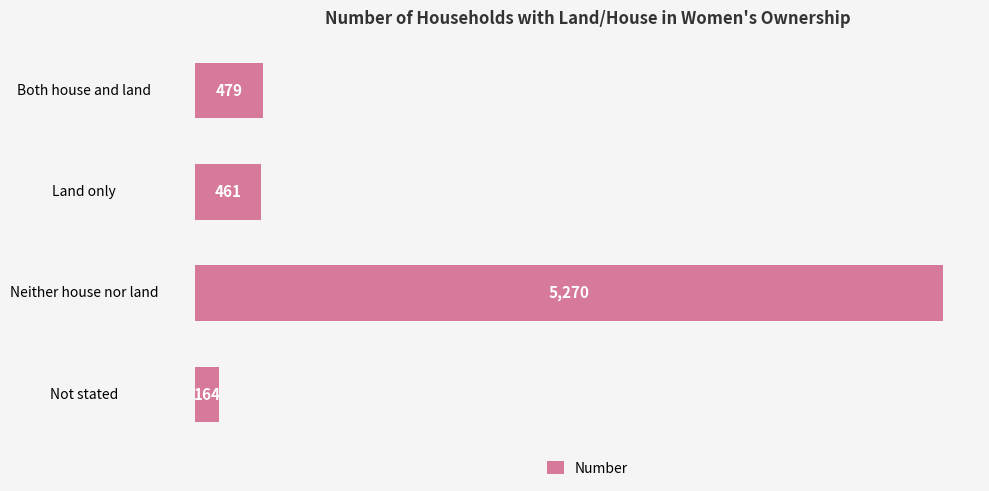

What is the change in value from Both house and land to Land only?

-18